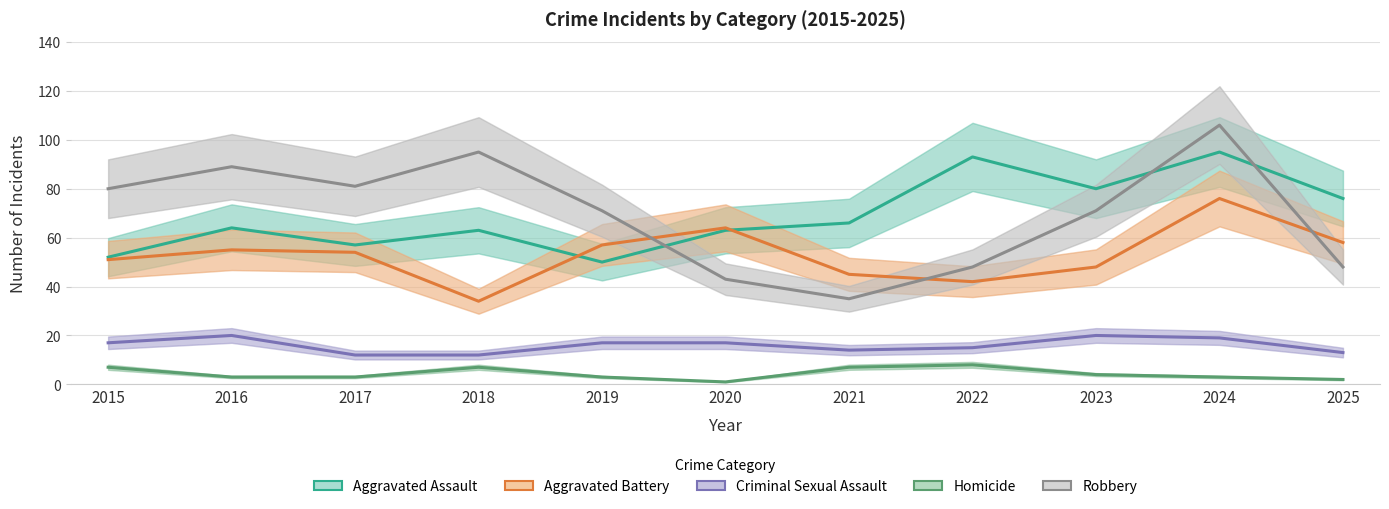

Is this an area chart (filled region under the line)?

No